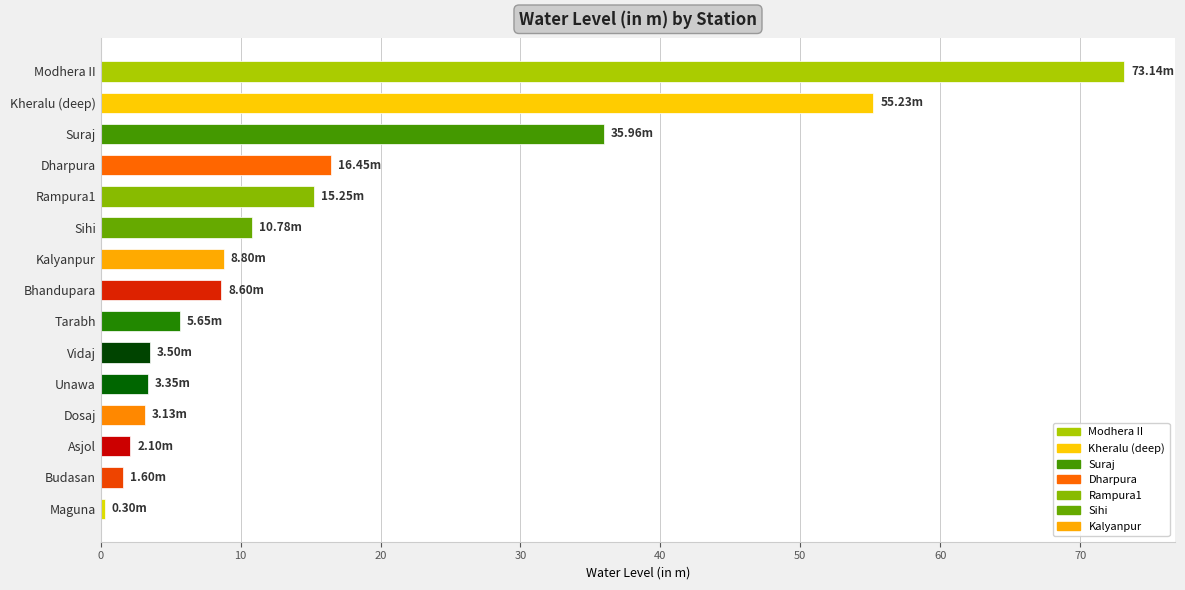

What is the average value?

16.3